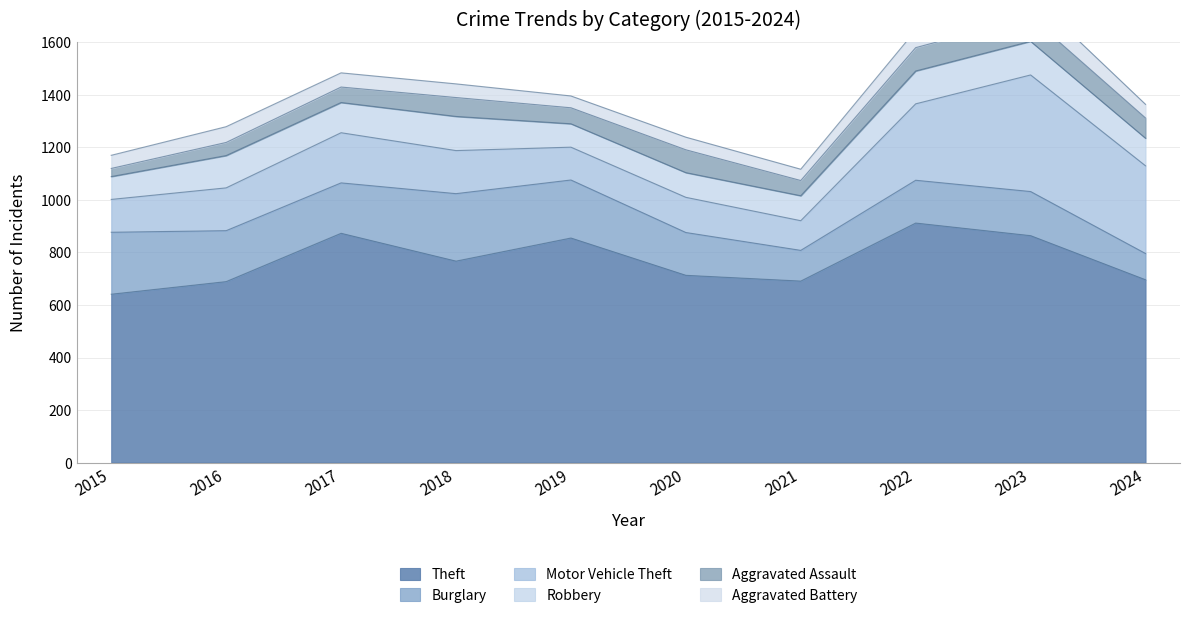

Where is the first local maximum for Robbery?

2016